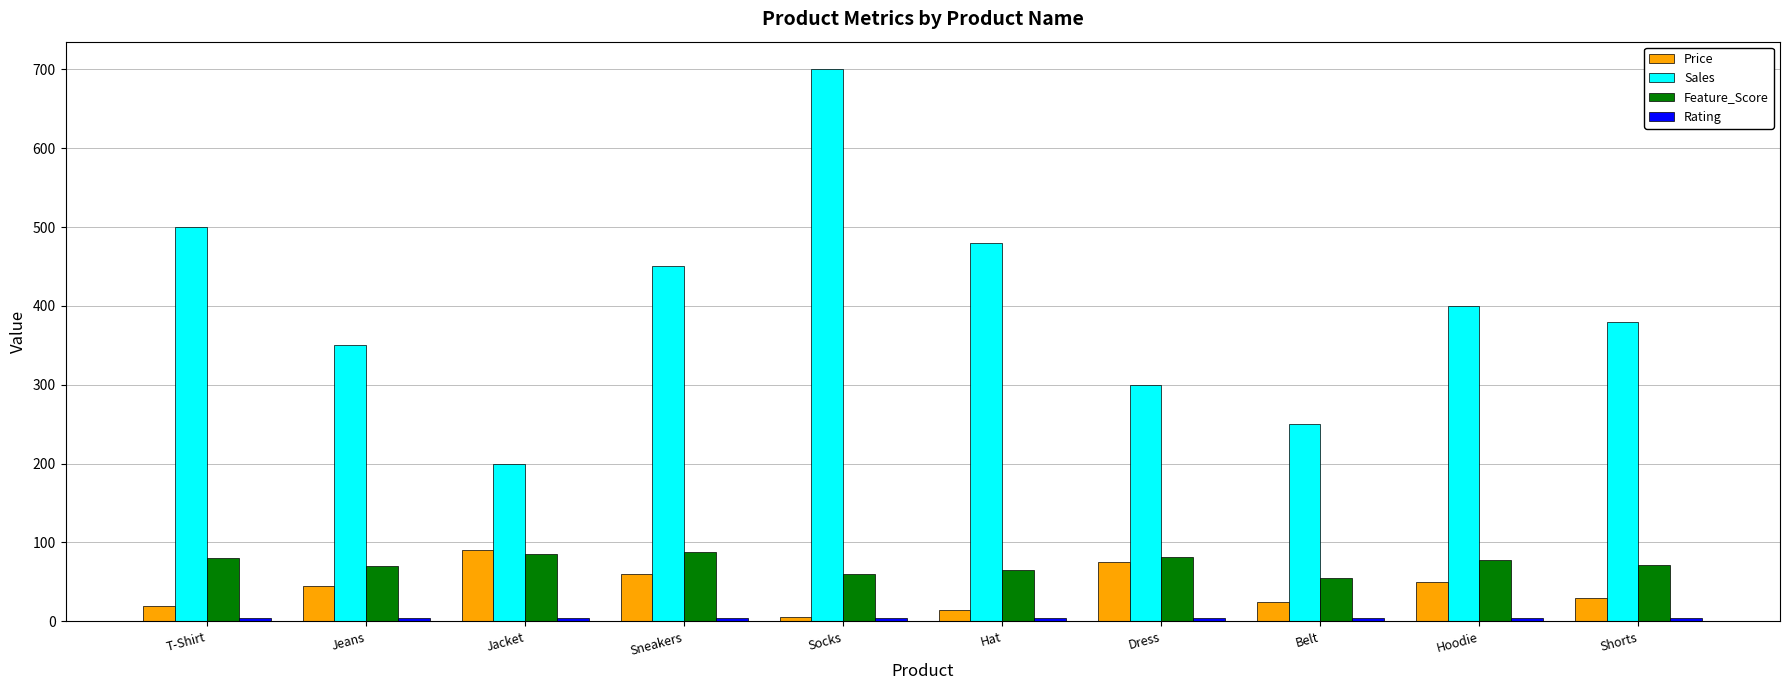

What is the label of the 9th bar from the left?

Hoodie